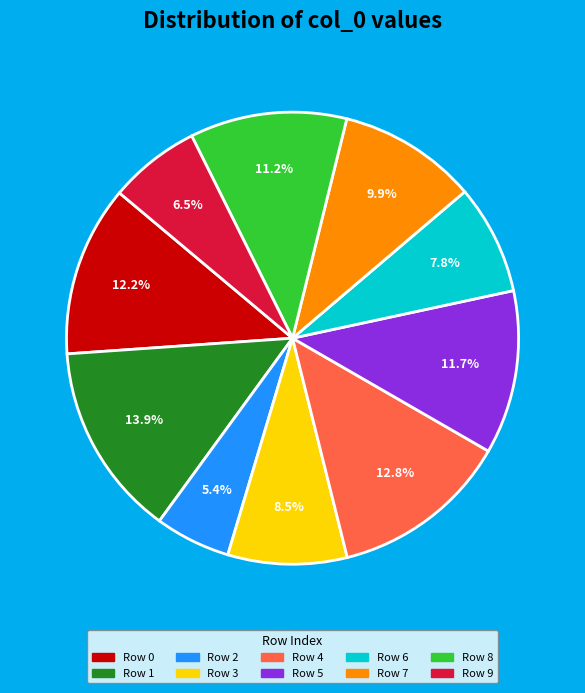

Is there any slice that represents more than half of the pie?

No